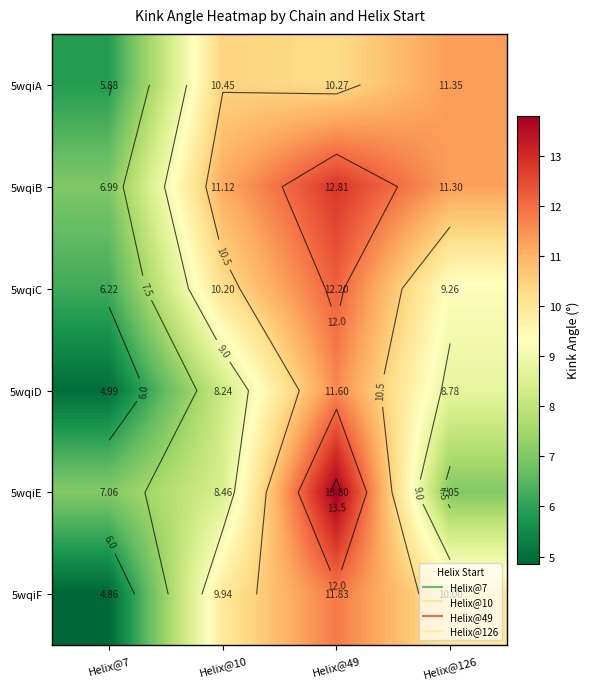

Which series has the widest spread of values?

5wqiF